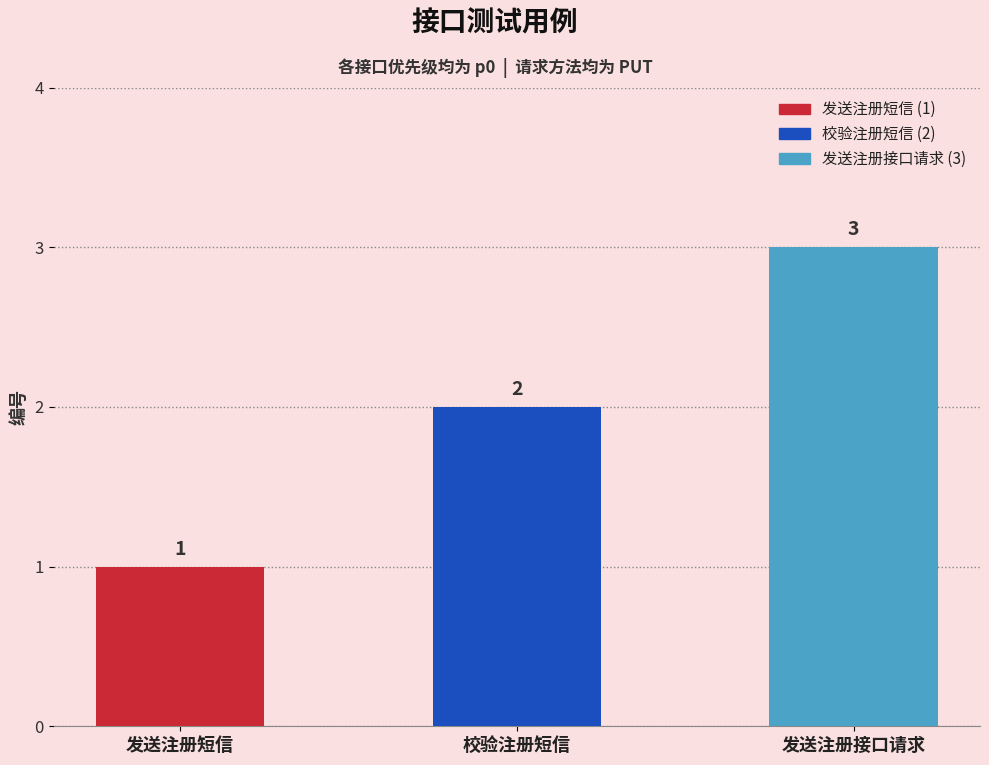

Rank the categories by value from lowest to highest.

发送注册短信, 校验注册短信, 发送注册接口请求